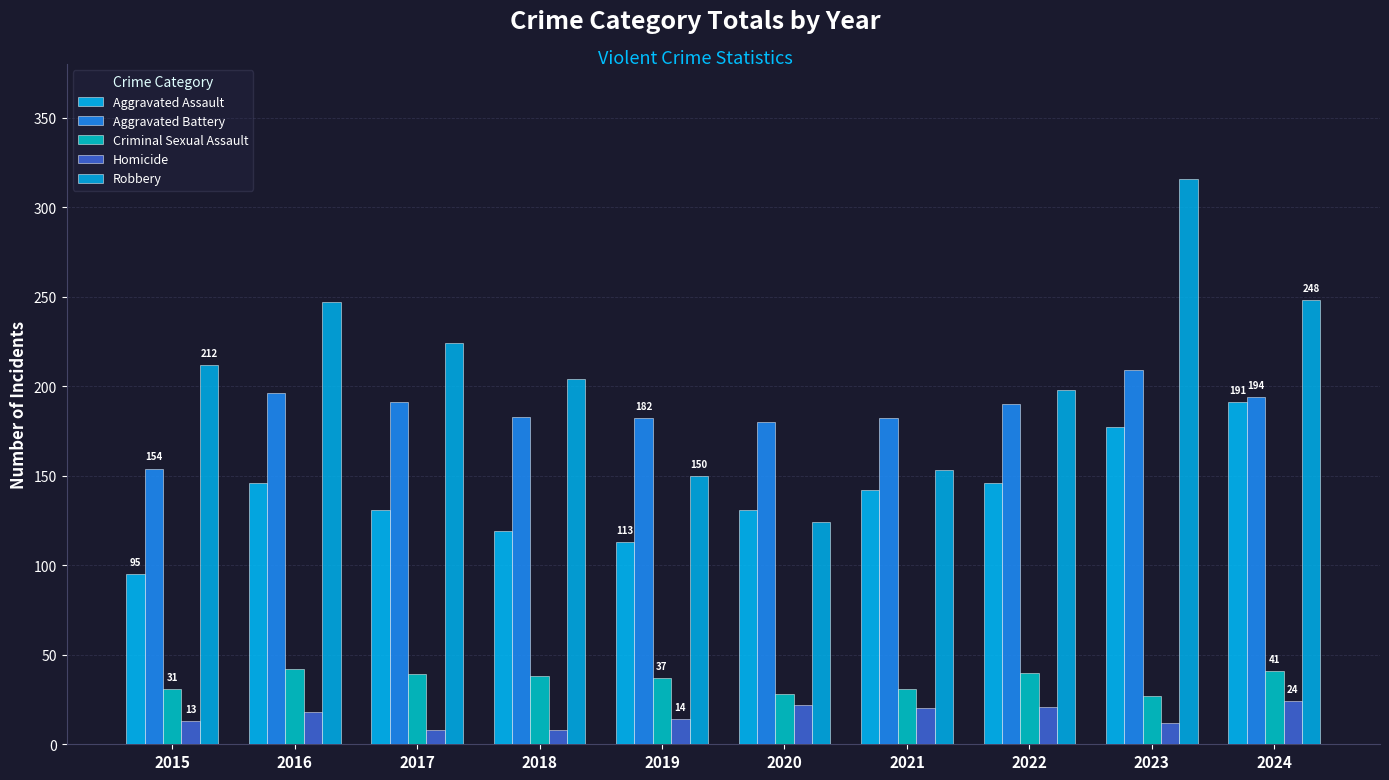

What is the minimum value for Robbery?

124